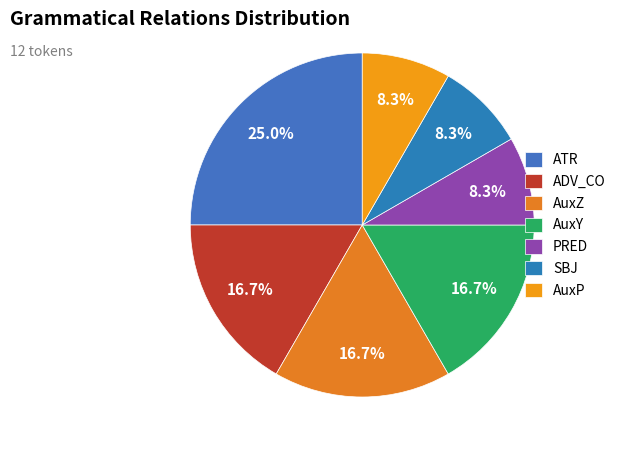

Is the sum of SBJ and AuxY greater than half?

No